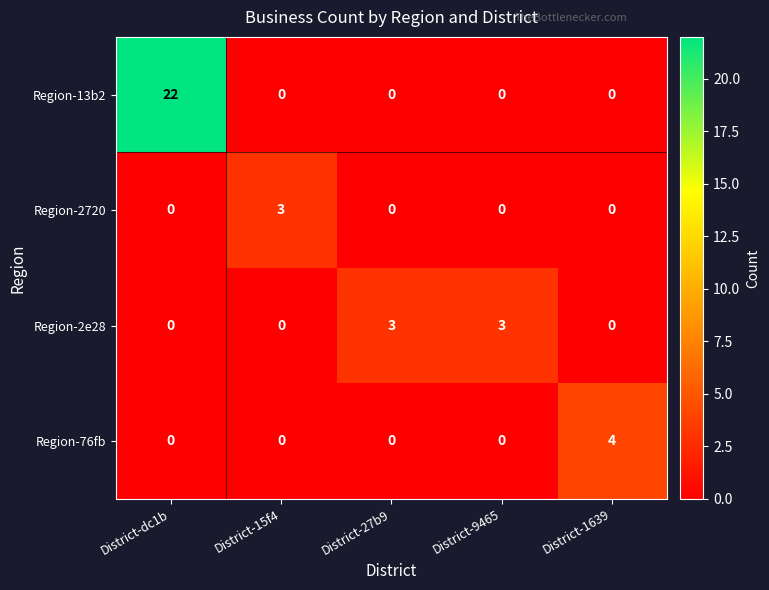

Reading left to right, extract all data points from this chart.

Region-13b2: District-dc1b=22	District-15f4=0	District-27b9=0	District-9465=0	District-1639=0
Region-2720: District-dc1b=0	District-15f4=3	District-27b9=0	District-9465=0	District-1639=0
Region-2e28: District-dc1b=0	District-15f4=0	District-27b9=3	District-9465=3	District-1639=0
Region-76fb: District-dc1b=0	District-15f4=0	District-27b9=0	District-9465=0	District-1639=4